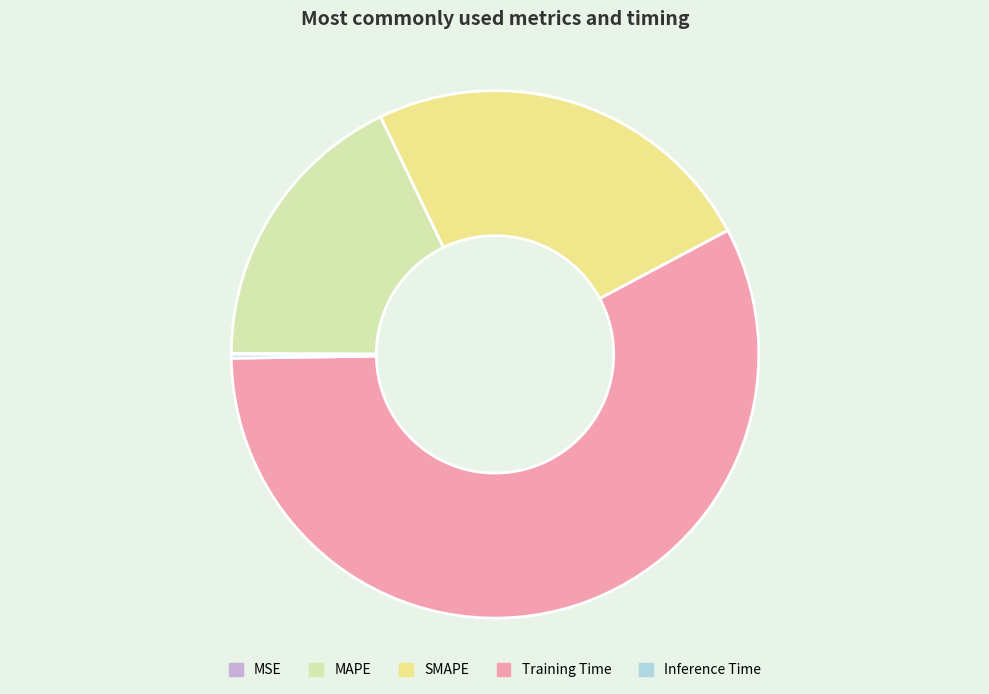

Which category has the biggest portion of the pie?

Training Time